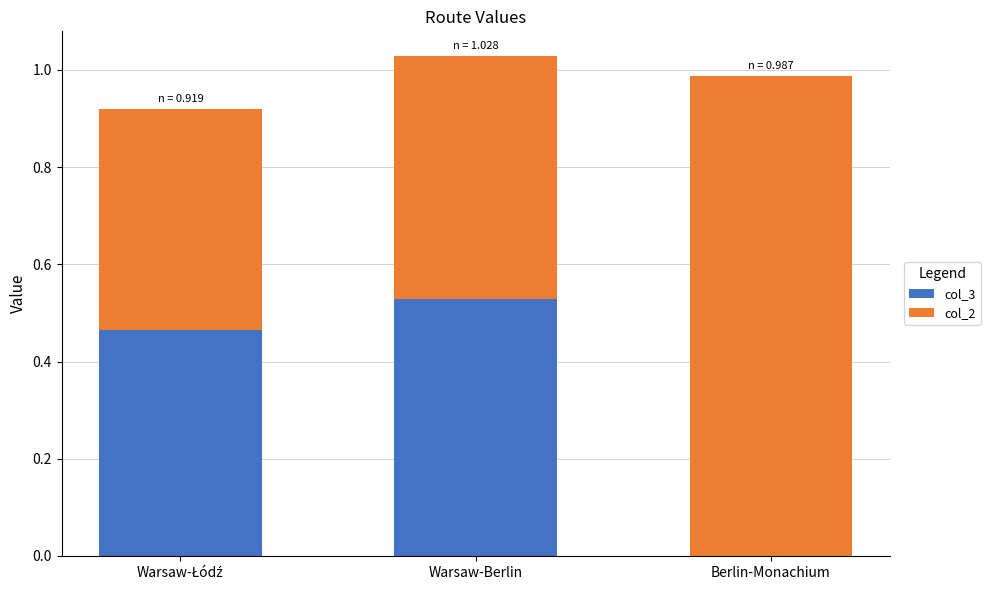

Which category has the highest value in the col_3 series?

Warsaw-Berlin